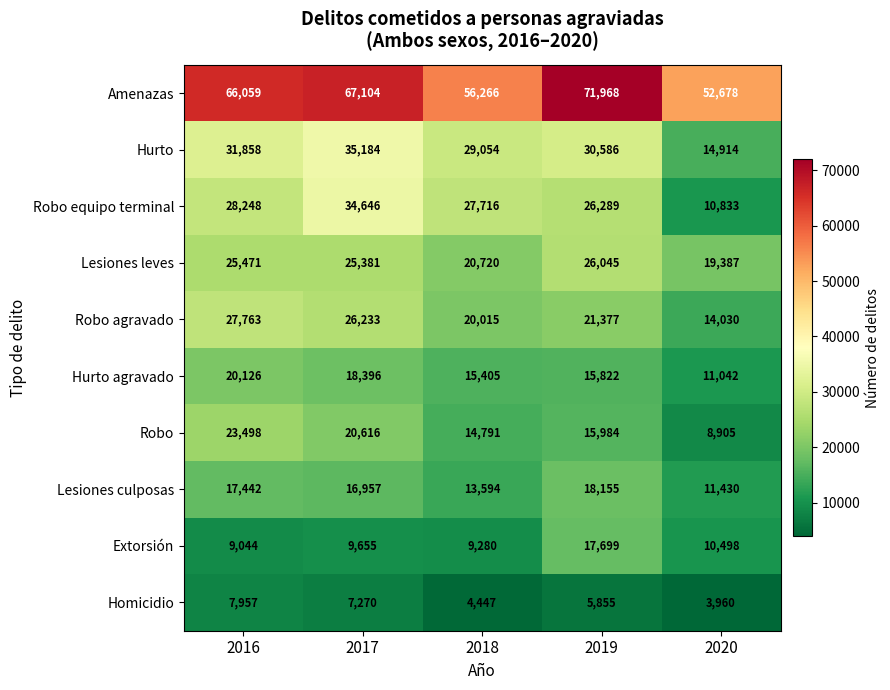

How many distinct data groups are displayed?

10